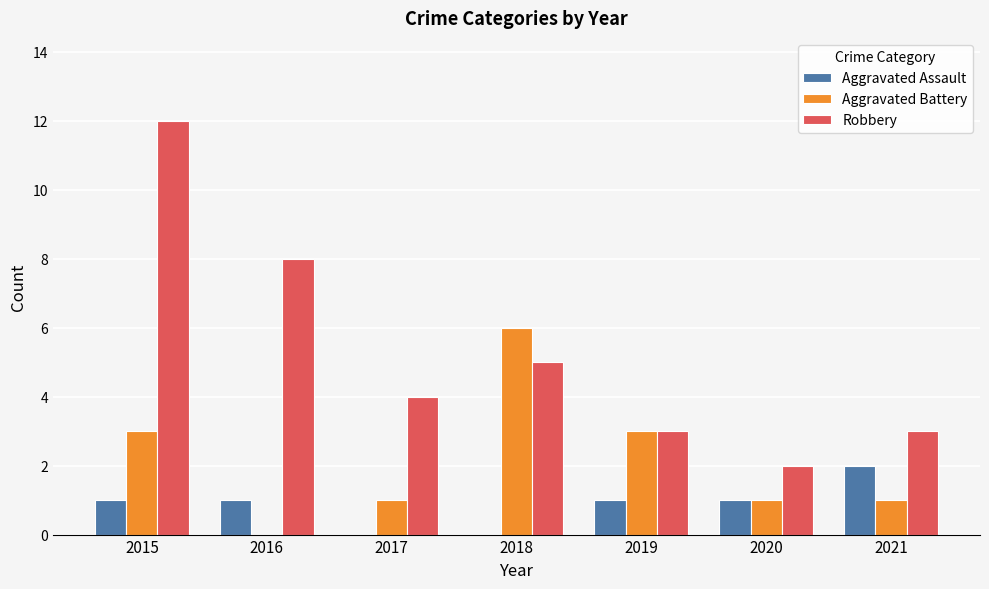

Is the value of Robbery at 2017 greater than the value of Aggravated Battery at 2019?

Yes